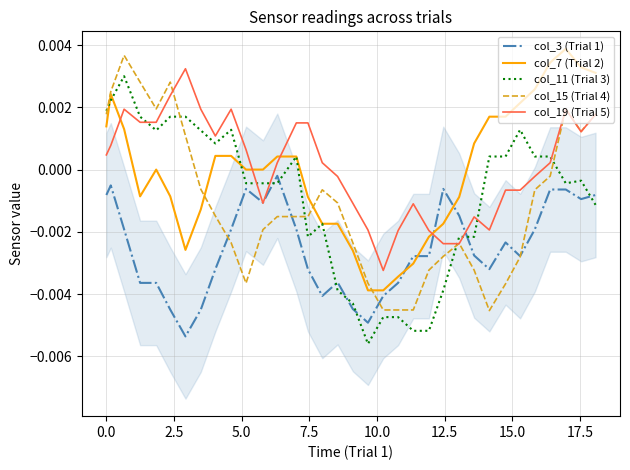

Is this an area chart (filled region under the line)?

No